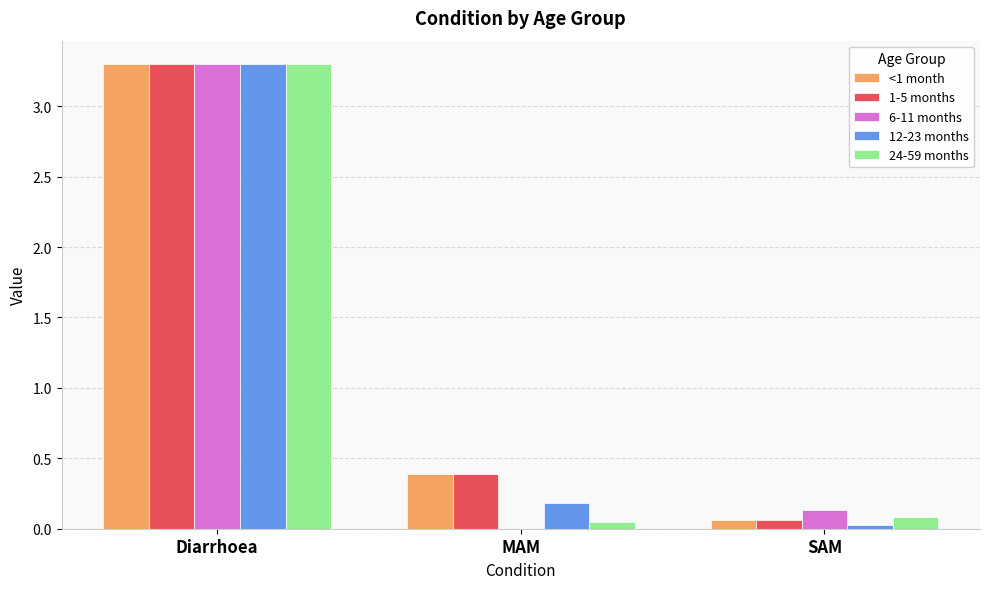

At which label is <1 month closest to 1?

MAM